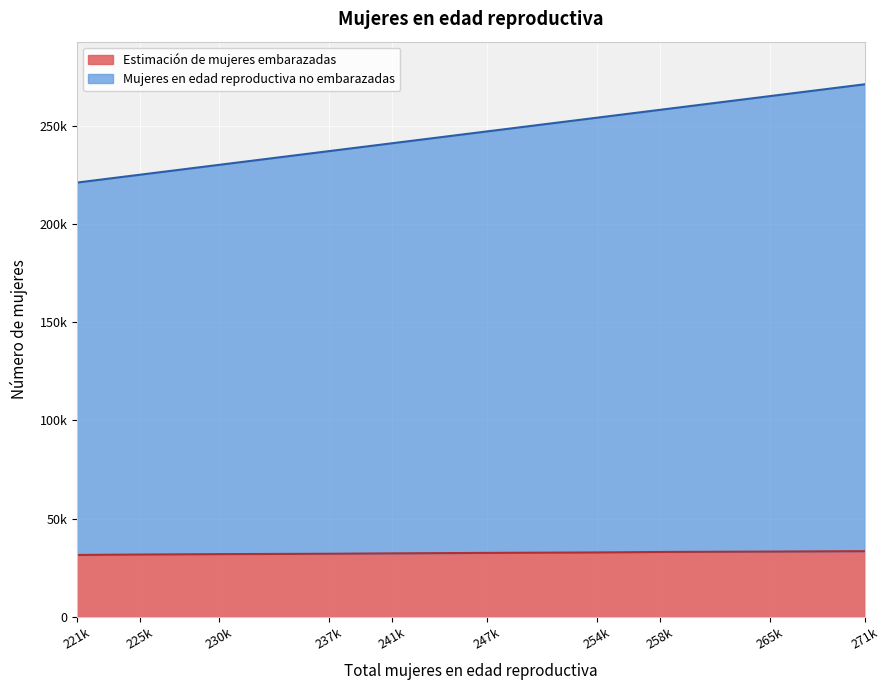

List the series in order of their peak value, lowest first.

Estimación de mujeres embarazadas, Mujeres en edad reproductiva no embarazadas